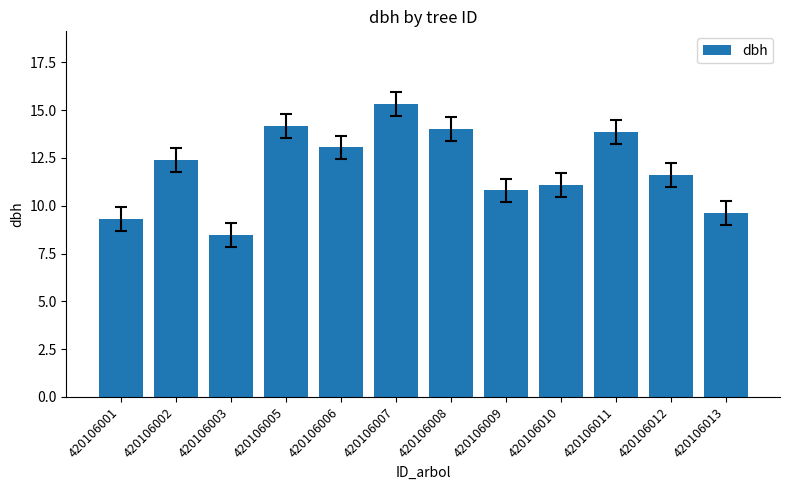

What is the sum of the values at 420106010 and 420106012?

22.7